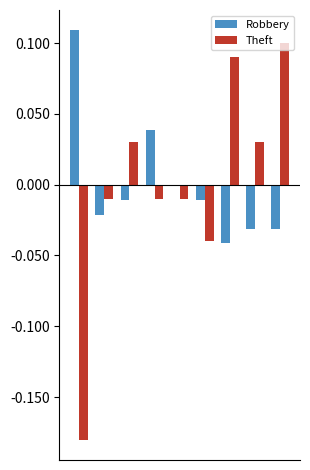

Which series has the largest total across all categories?

Robbery